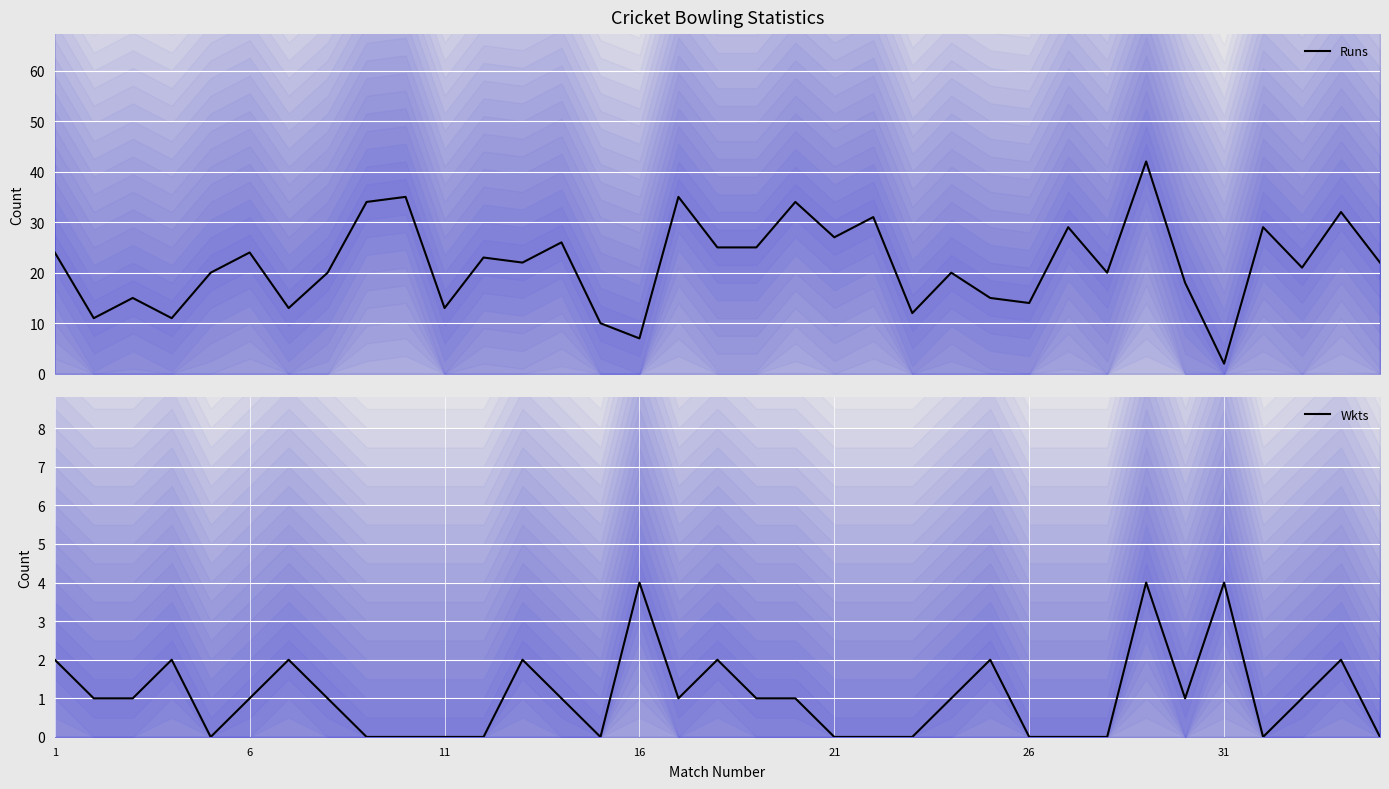

What is the maximum value for Runs?

42